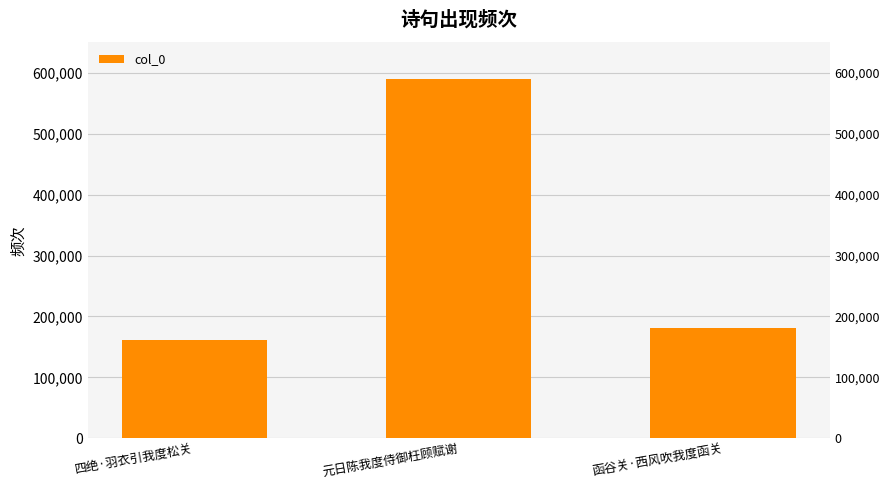

At which category does the chart reach its peak across all series?

元日陈我度侍御枉顾赋谢